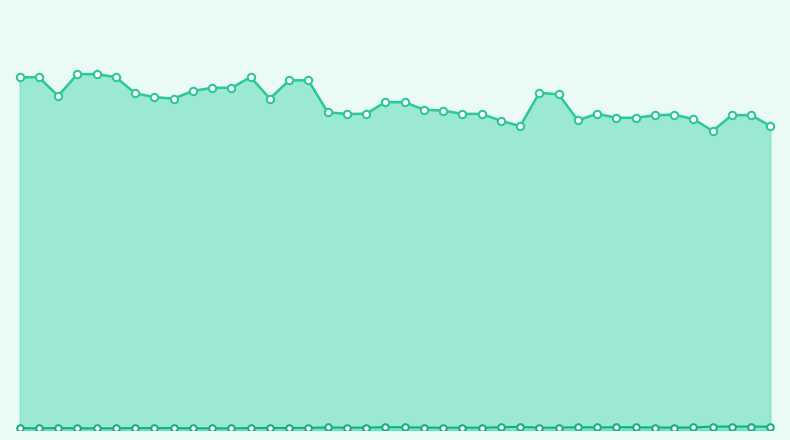

Which series has the largest Y range (max minus min)?

Energy (kJ)